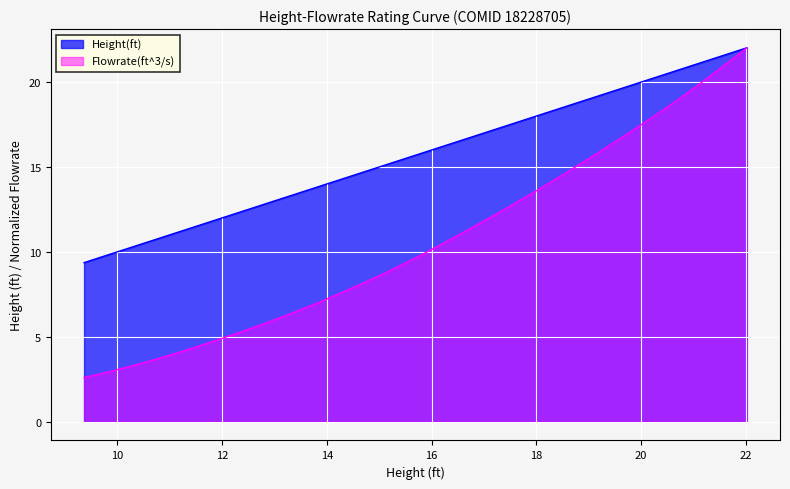

What is the lowest value of the Height(ft) series?

9.4